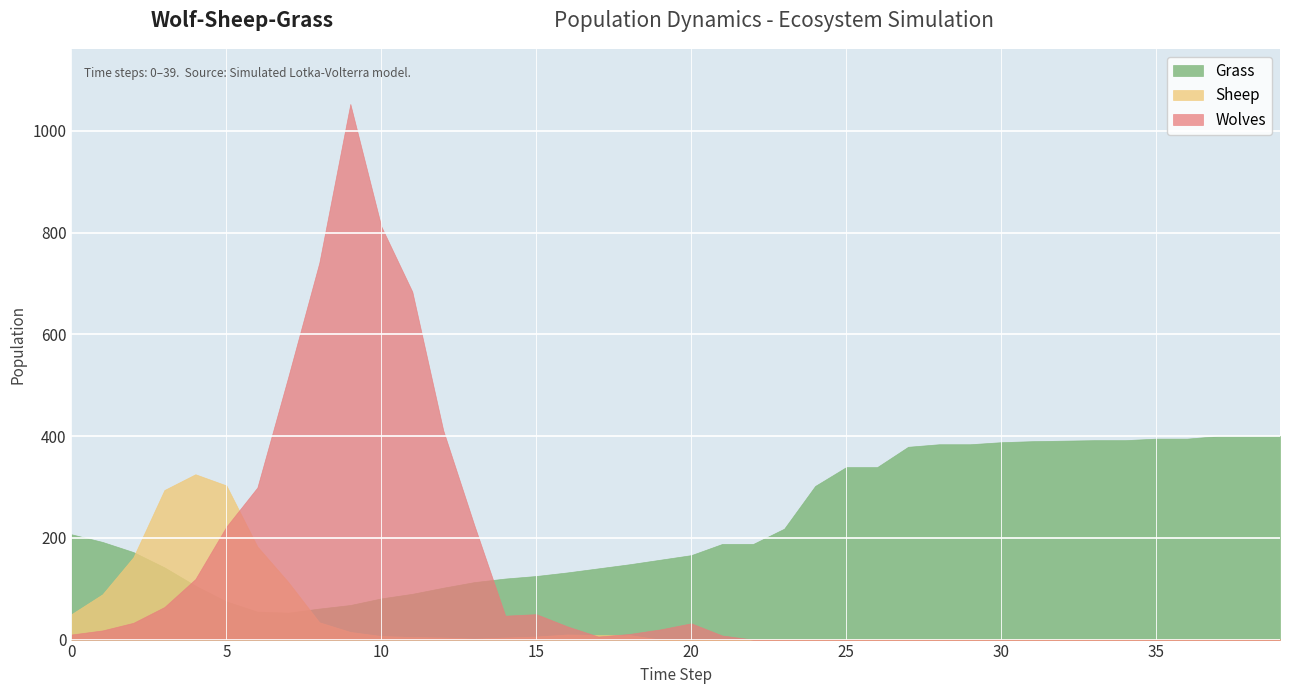

Rank the series by their maximum value, from highest to lowest.

Wolves, Grass, Sheep